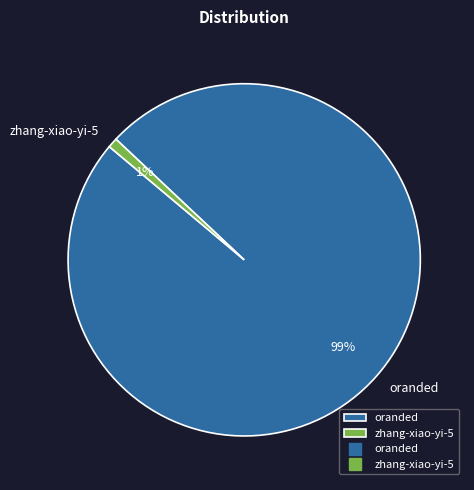

Do oranded and zhang-xiao-yi-5 together represent more than half of the pie?

Yes